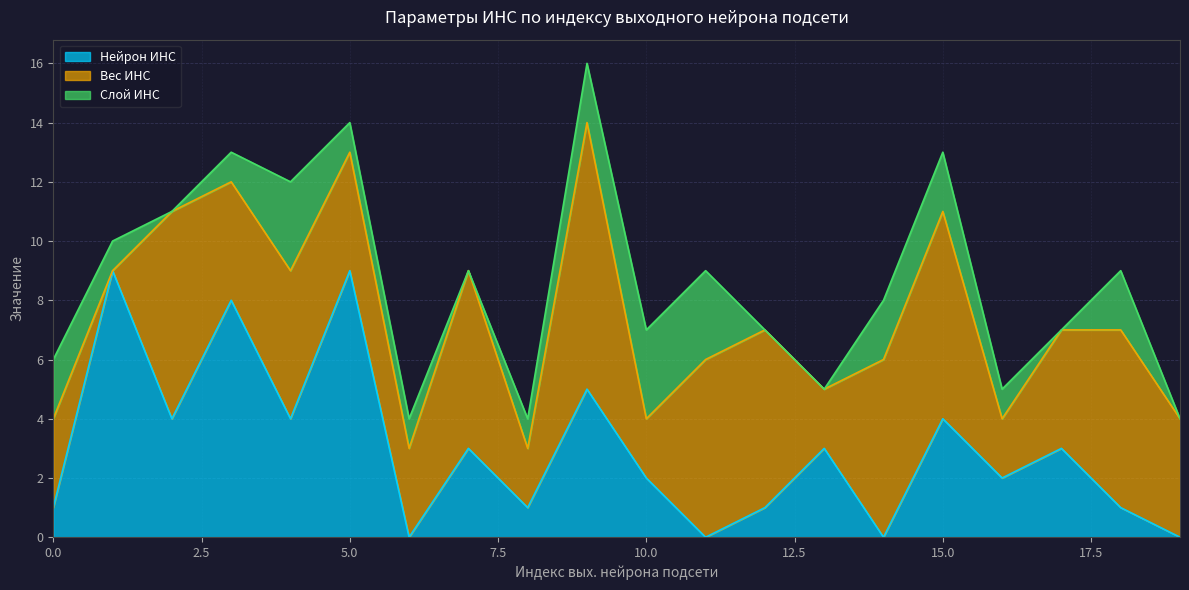

True or false: Слой ИНС and Нейрон ИНС cross at least once.

True